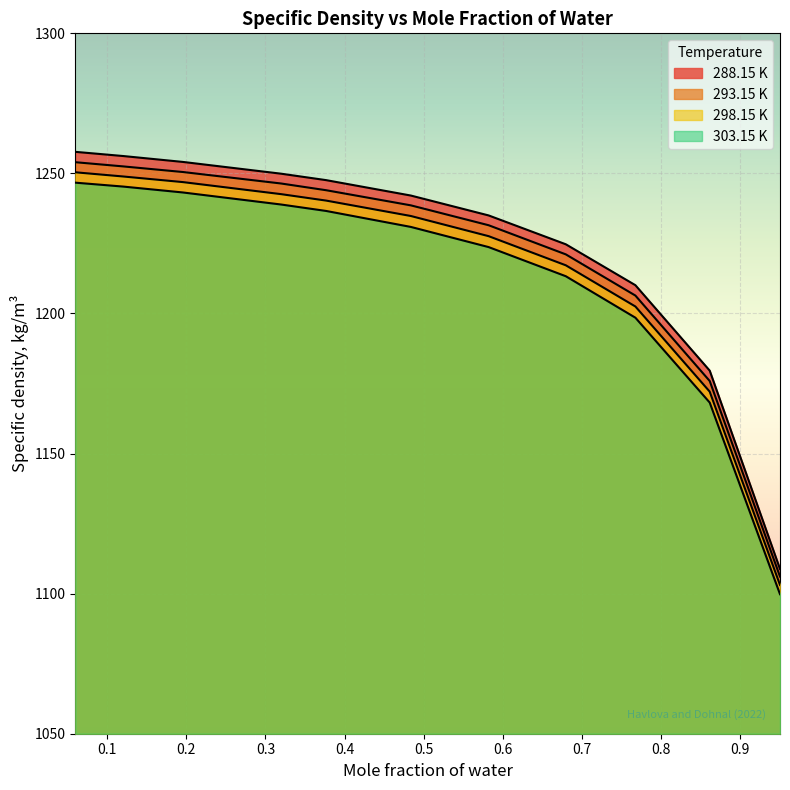

How many values in the 303.15 K series exceed 1230?

6